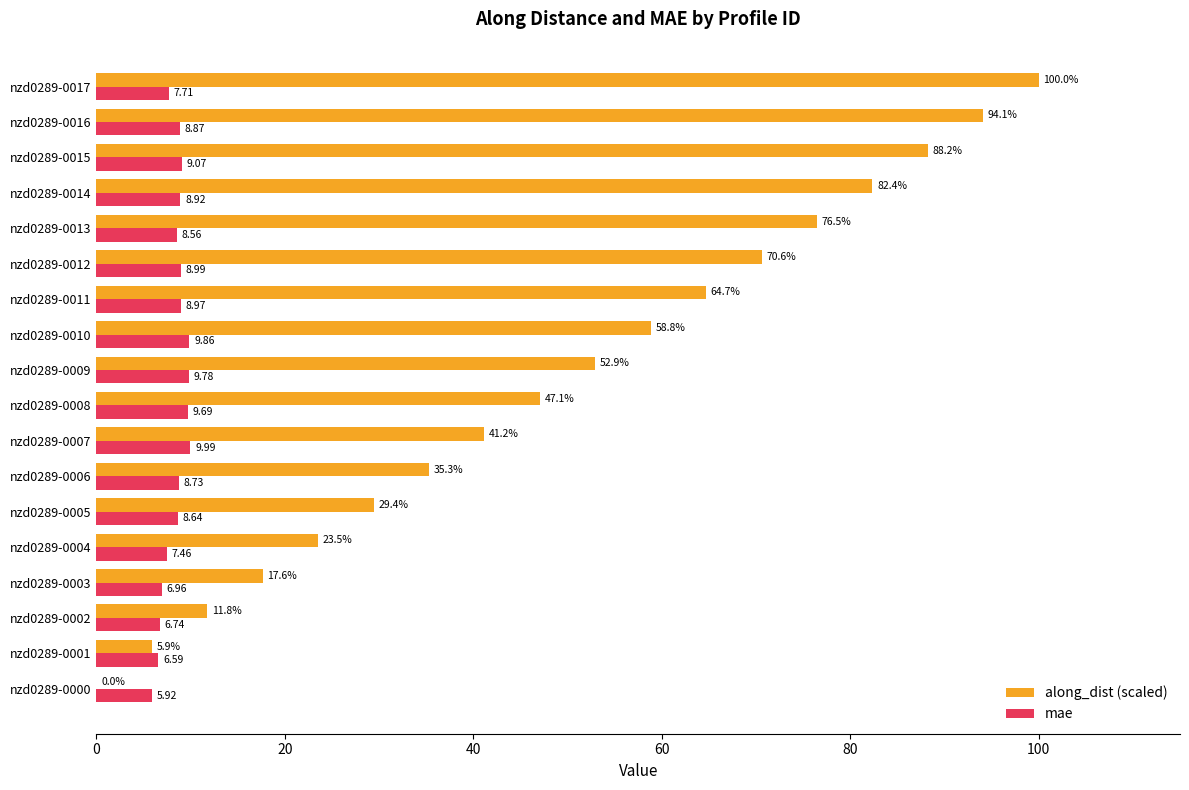

What is the sum of the along_dist (scaled) values at nzd0289-0005 and nzd0289-0001?

35.3